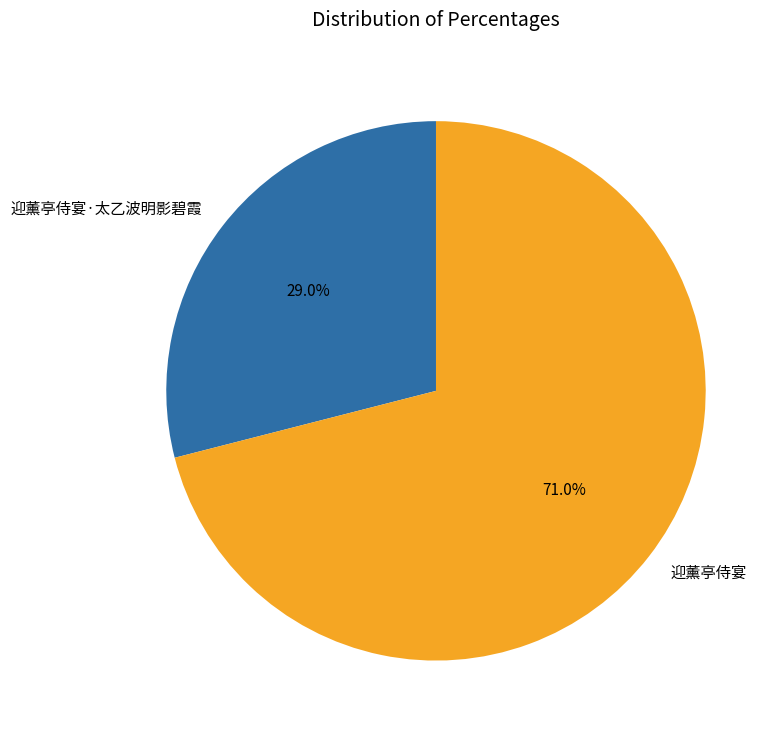

True or false: 迎薰亭侍宴 accounts for 71% of the total.

True